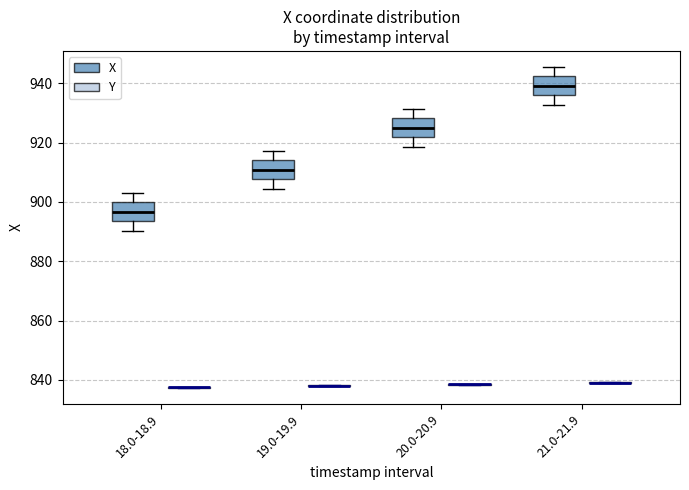

Reading left to right, read every box against the y-axis: the position of its median line, the range the box covers, and the ends of its whiskers. The values are not printed on the chart, so give them approximately, as read against the axis.

18.0-18.9 (X): median 896, box 894 to 900, whiskers 890 to 904
18.0-18.9 (Y): box collapsed to a line at 838, whiskers 838 to 838
19.0-19.9 (X): median 910, box 908 to 914, whiskers 904 to 918
19.0-19.9 (Y): box collapsed to a line at 838, whiskers 838 to 838
20.0-20.9 (X): median 924, box 922 to 928, whiskers 918 to 932
20.0-20.9 (Y): box collapsed to a line at 838, whiskers 838 to 838
21.0-21.9 (X): median 940, box 936 to 942, whiskers 932 to 946
21.0-21.9 (Y): box collapsed to a line at 840, whiskers 838 to 840